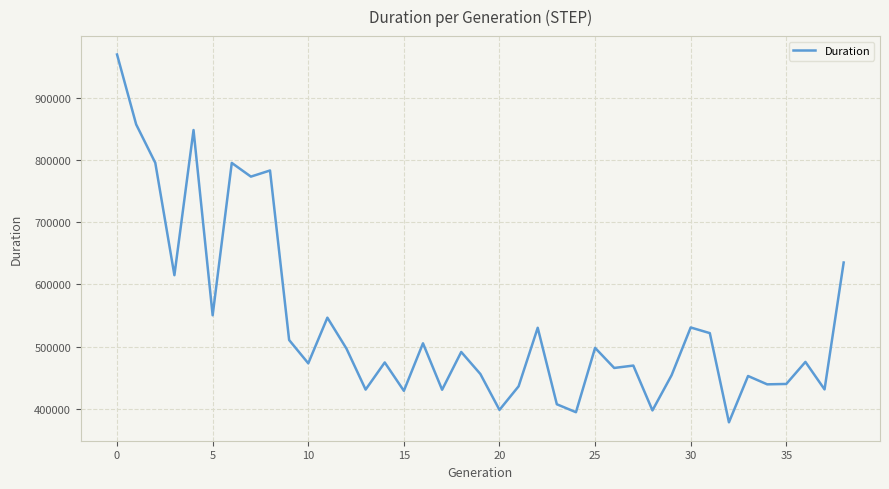

What is the minimum value shown in the chart?

378328